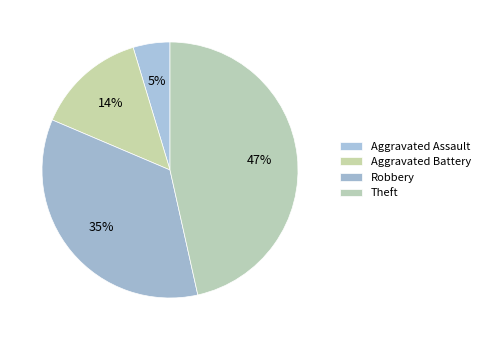

How many segments does this pie chart have?

4